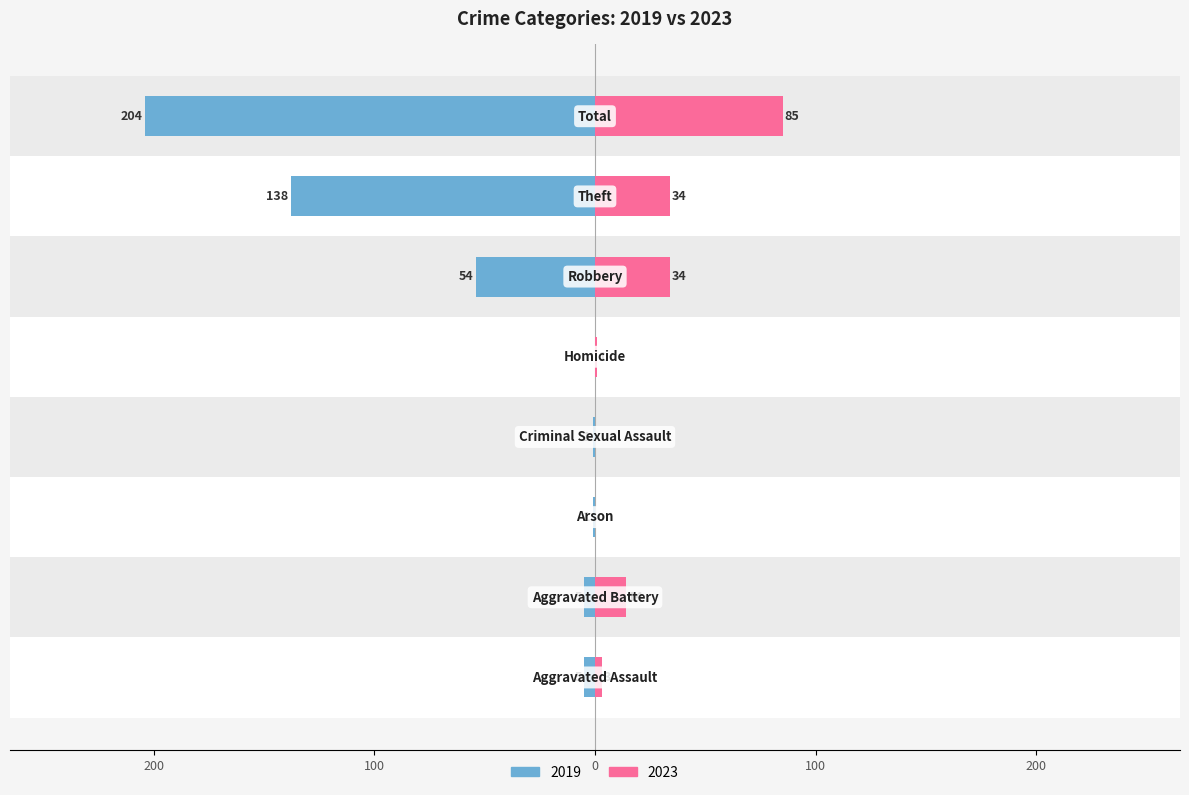

Reading right to left, extract all data points from this chart.

2023: Total=85	Theft=34	Robbery=34	Homicide=1	Criminal Sexual Assault=0	Arson=0	Aggravated Battery=14	Aggravated Assault=3
2019: Total=-204	Theft=-138	Robbery=-54	Homicide=0	Criminal Sexual Assault=-1	Arson=-1	Aggravated Battery=-5	Aggravated Assault=-5